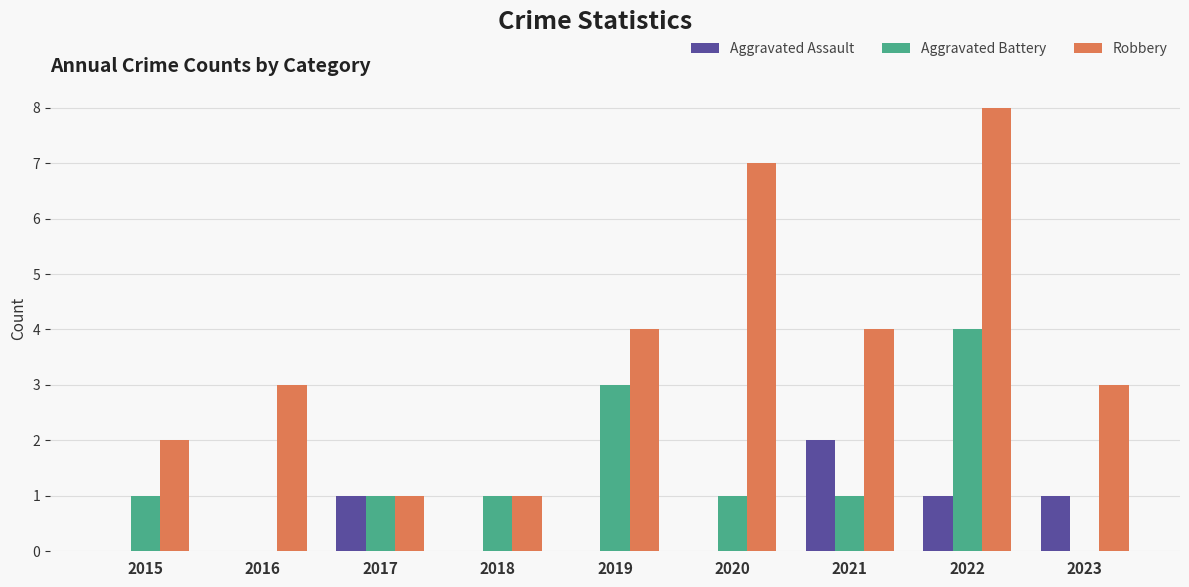

How many data points does each series have?

9